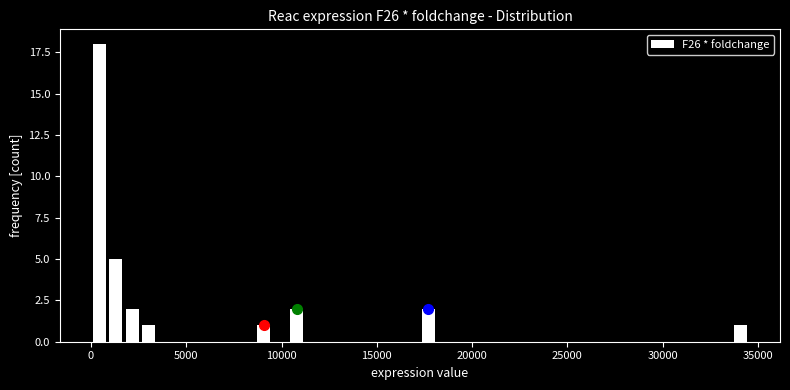

Around what value on the x-axis is the tallest bar? Give the approximate position of its centre, as read against the axis.

500